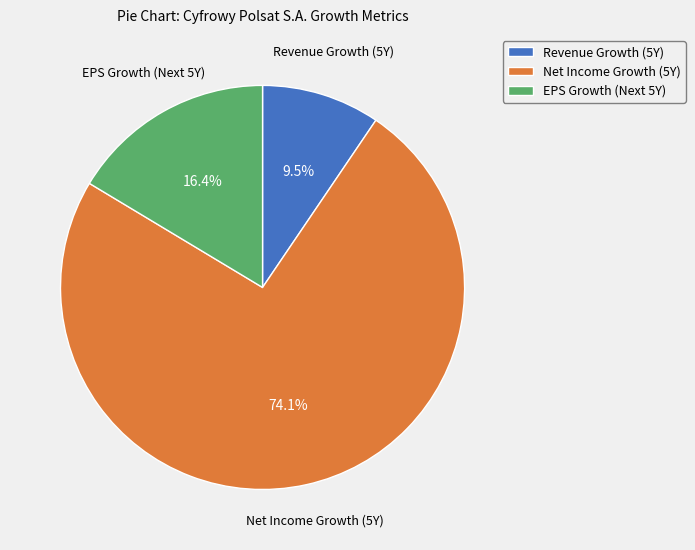

Which slice represents more than half of the pie?

Net Income Growth (5Y)